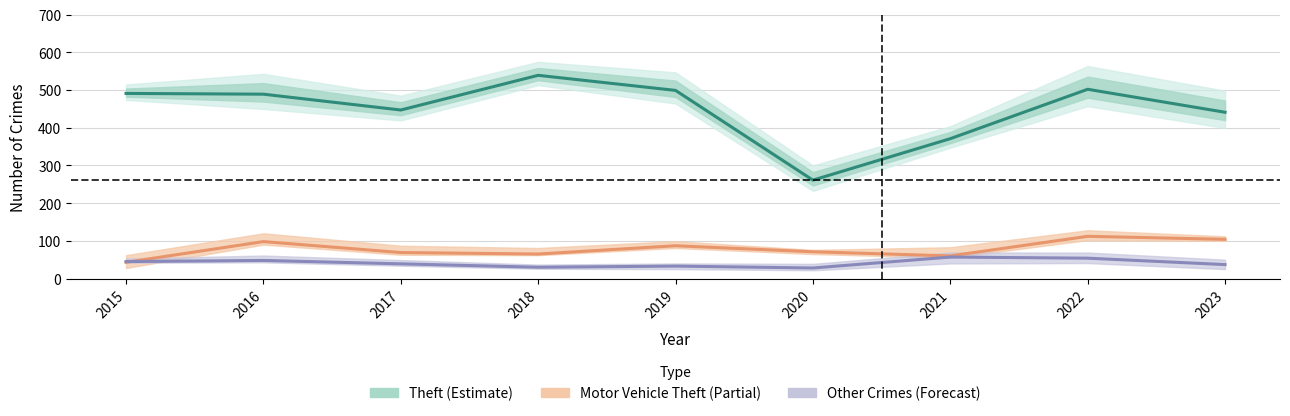

What is the spread (max minus min) of values at 2022?

448